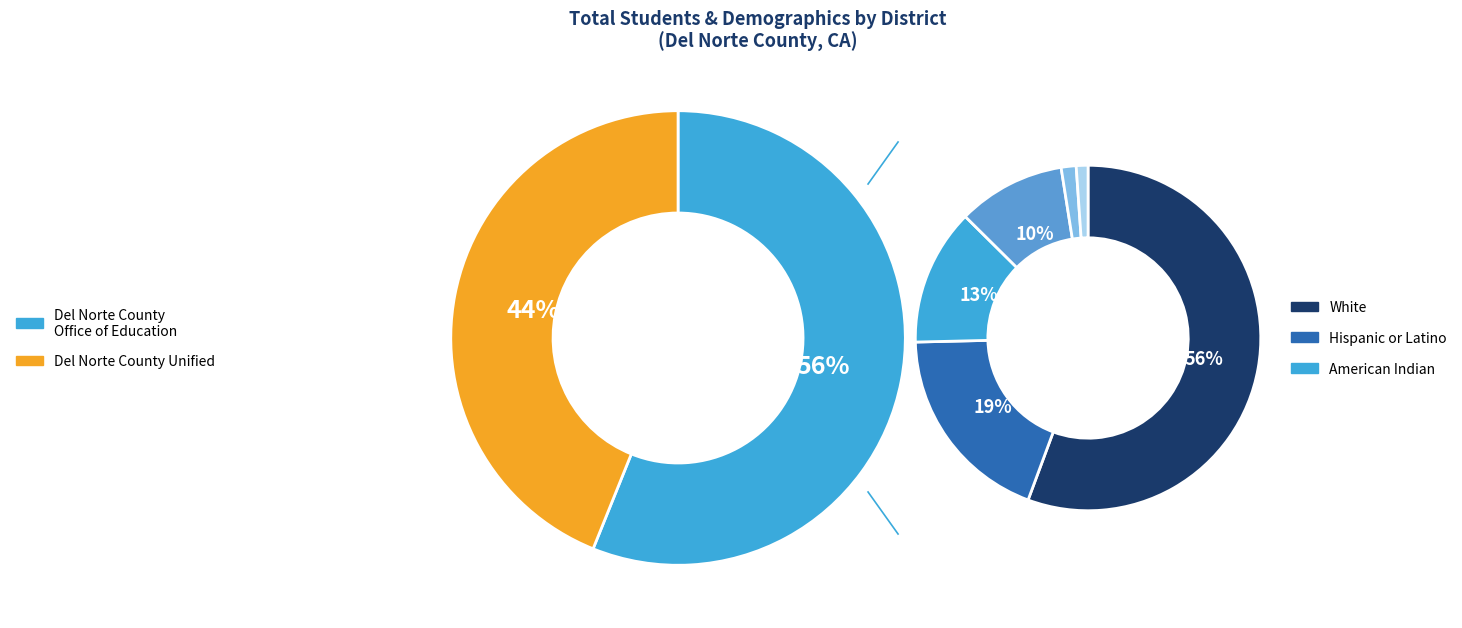

To the nearest percent, what is the difference between the largest and smallest slice percentages?

12%